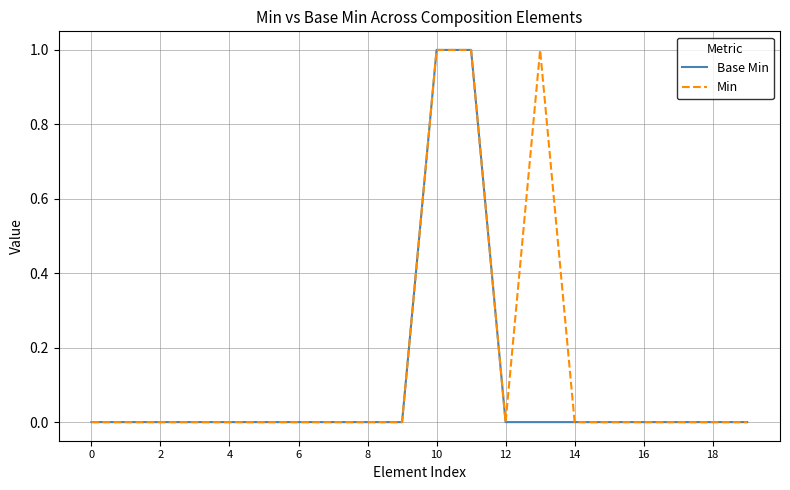

Which series has the largest total across all categories?

Min